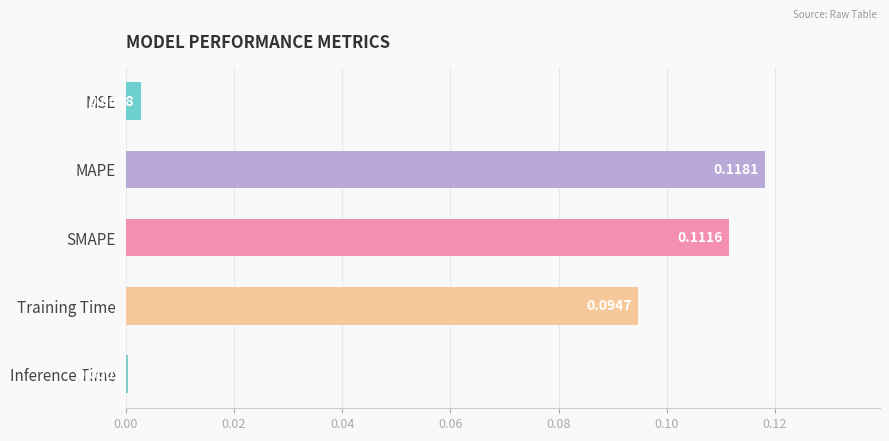

What is the sum of all values?

0.3